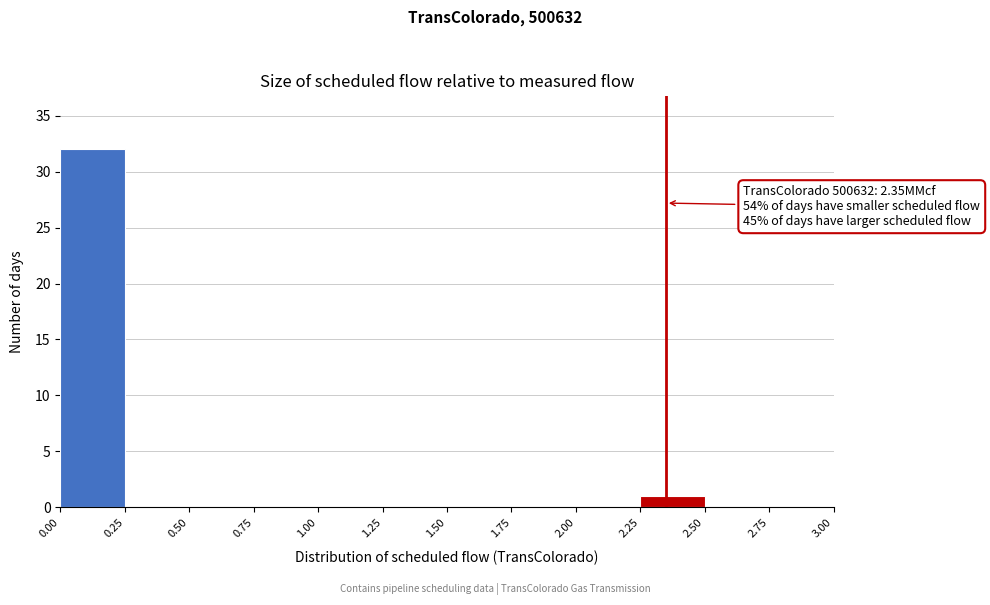

Which range on the x-axis has the tallest bar?

0.00 to 0.25